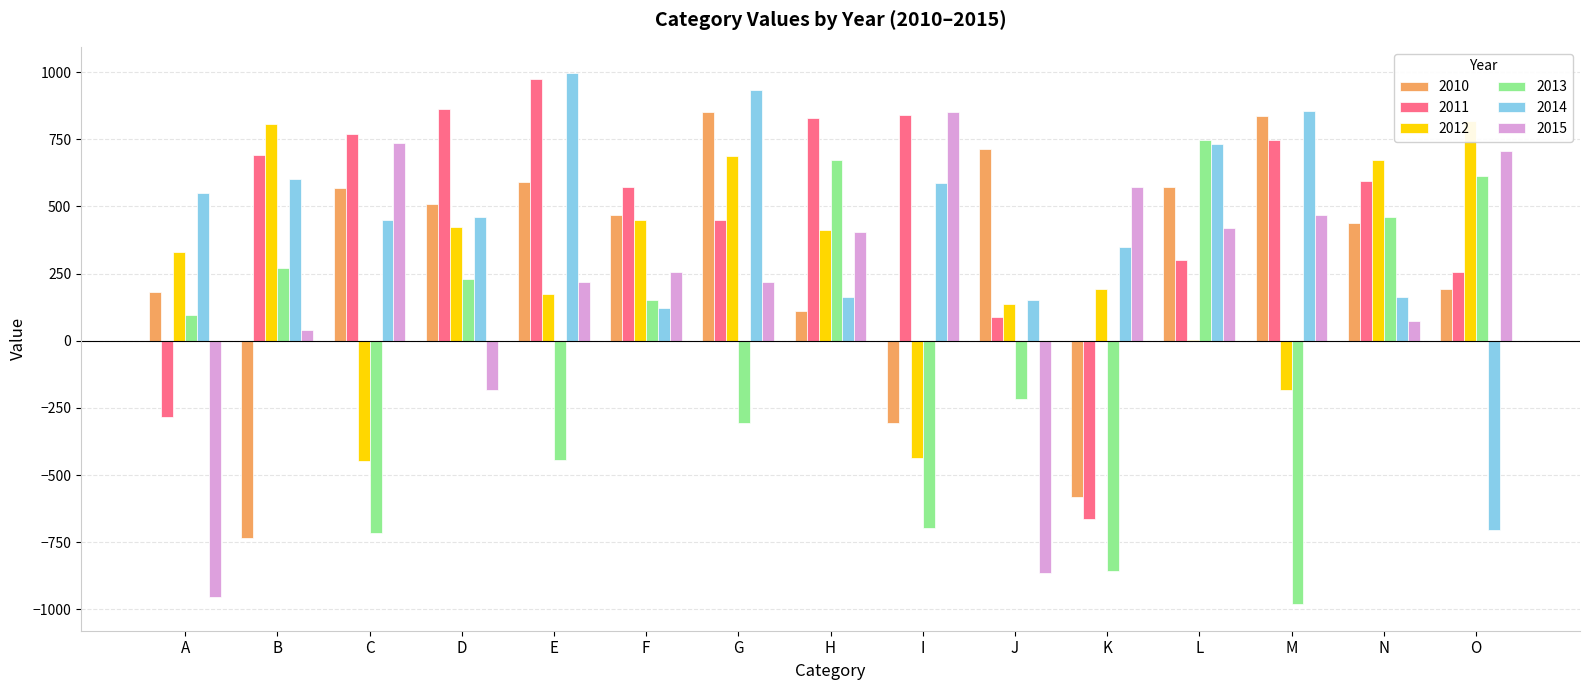

List the labels in order of 2013 value, smallest first.

M, K, C, I, E, G, J, A, F, D, B, N, O, H, L